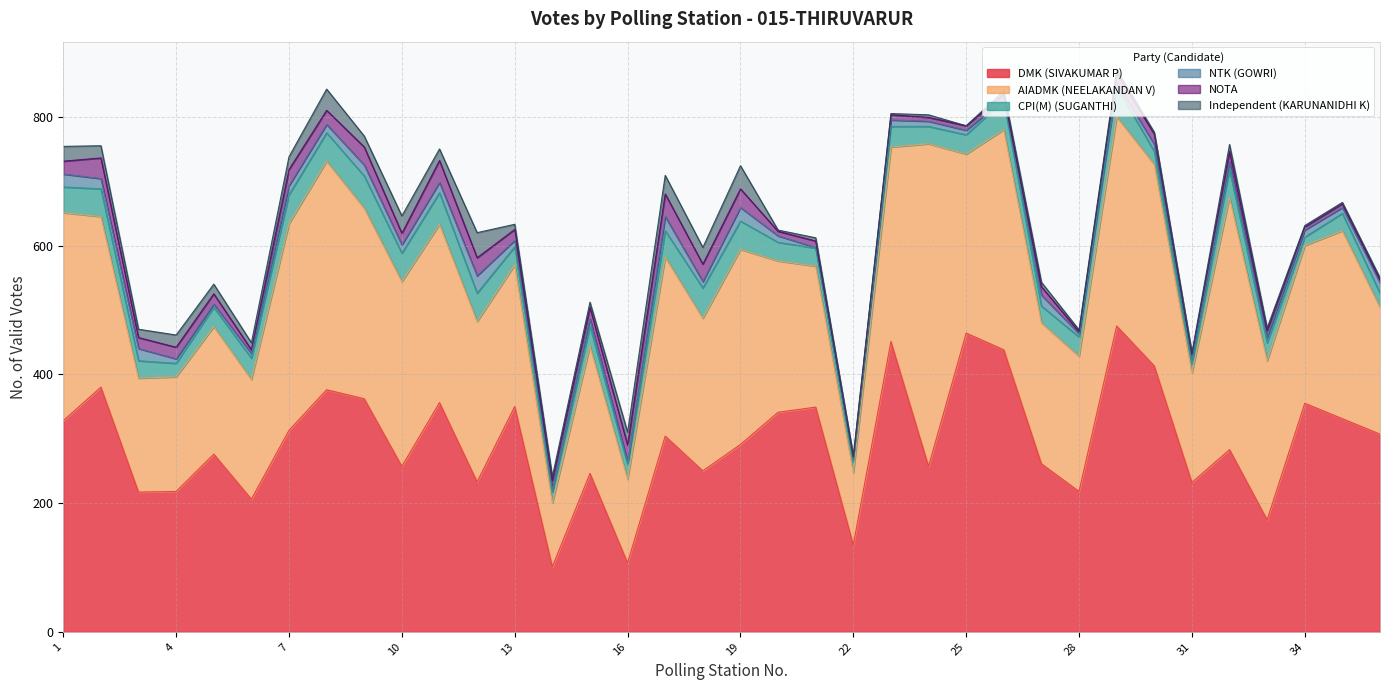

What is the approximate value of NOTA at 33, to the nearest 5?

10